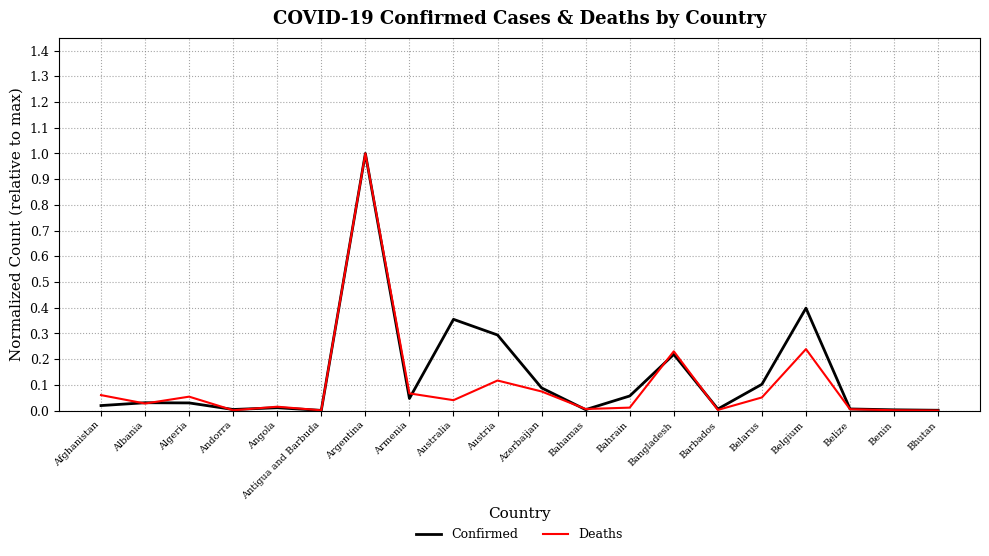

Is it true that Deaths equals 0.1 at Algeria?

True